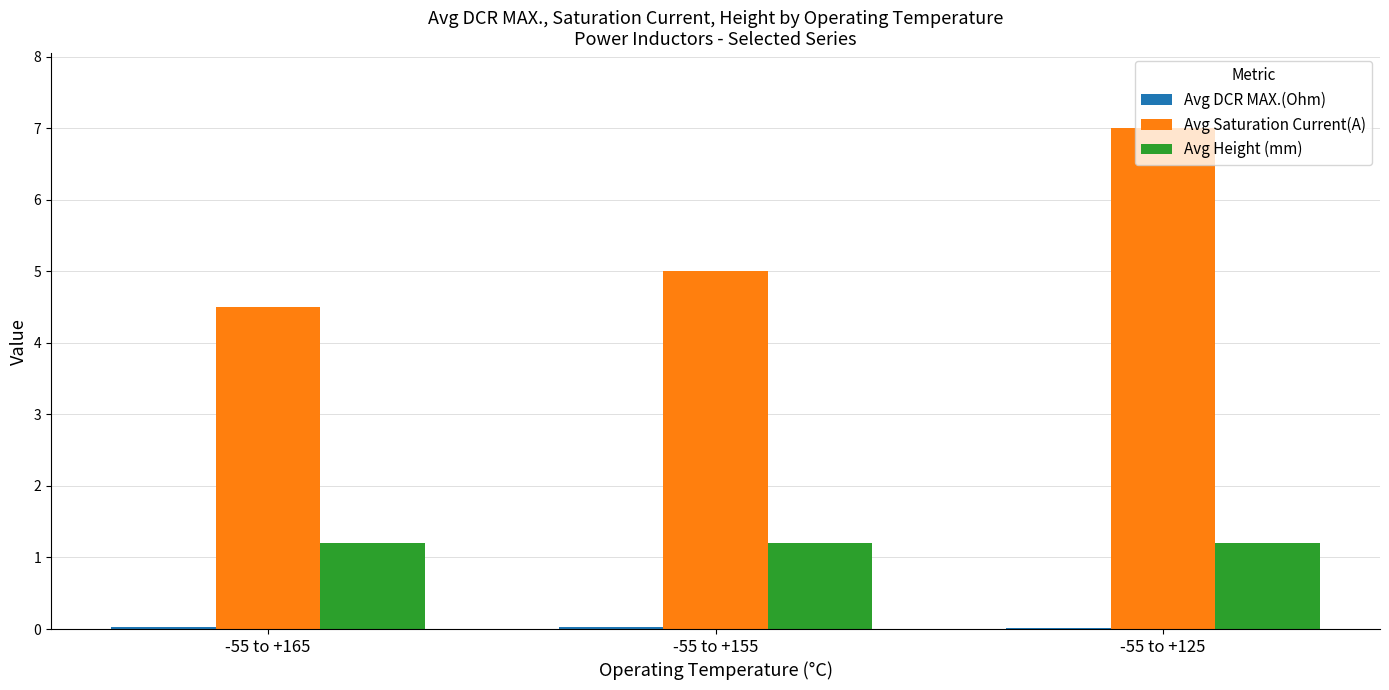

Is it true that Avg Height (mm) equals 1.6 at -55 to +155?

False